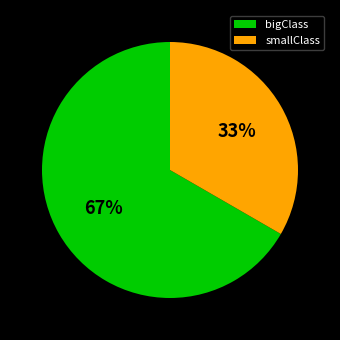

What is the largest slice in the pie chart?

bigClass